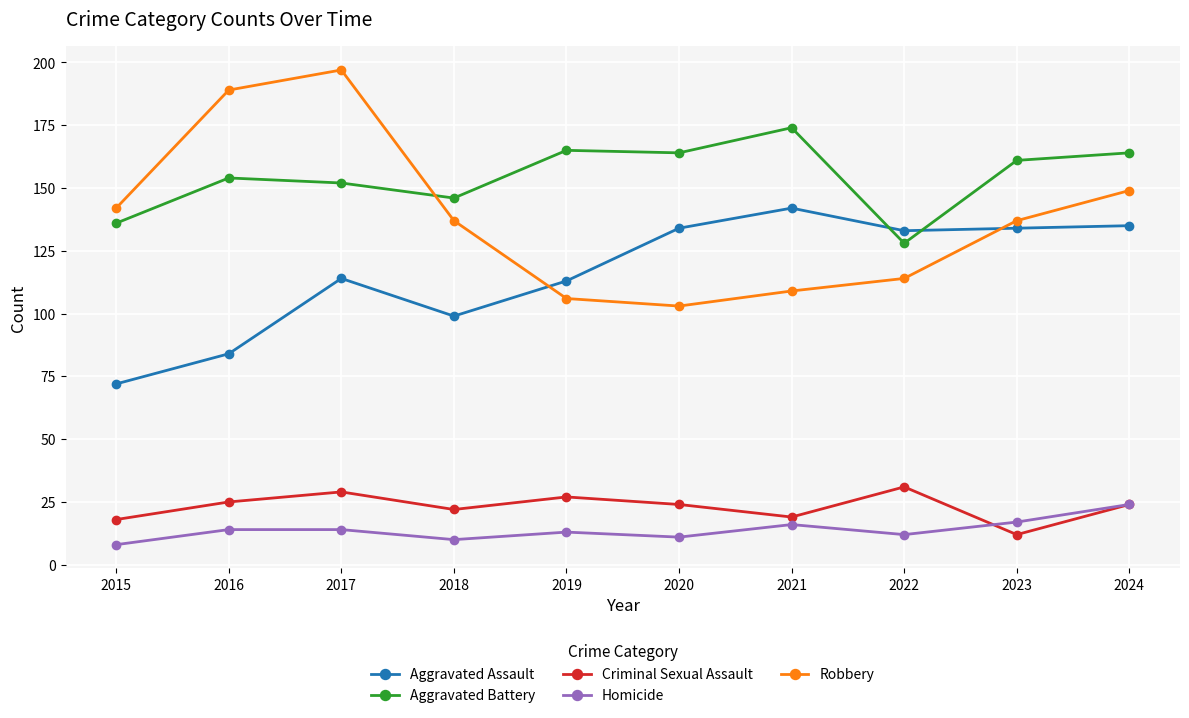

Is it true that Homicide equals 14 at 2017?

True